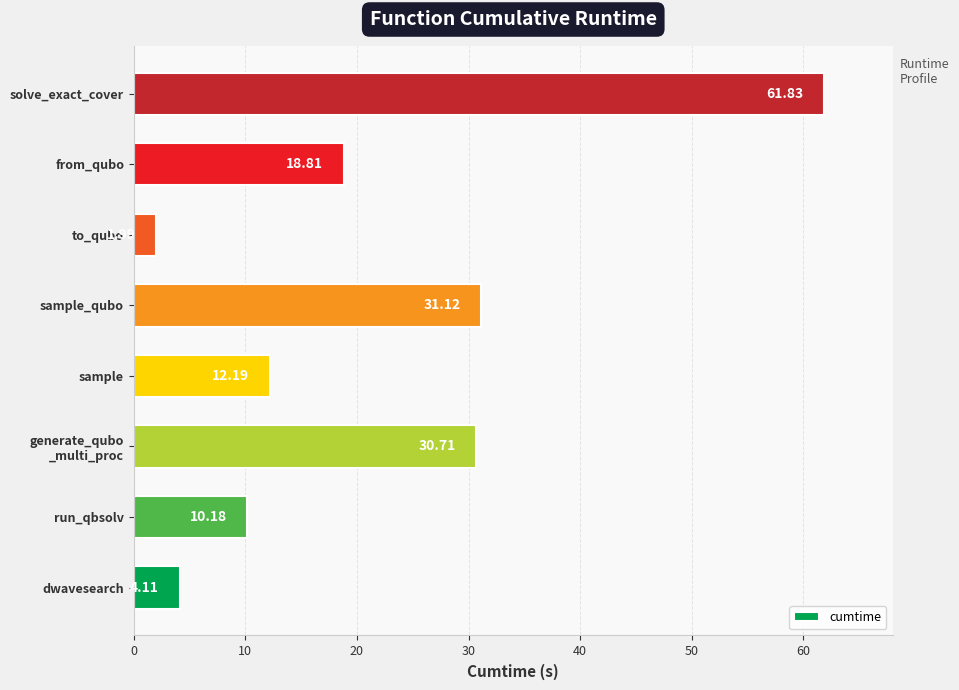

What is the sum of all values?

170.9